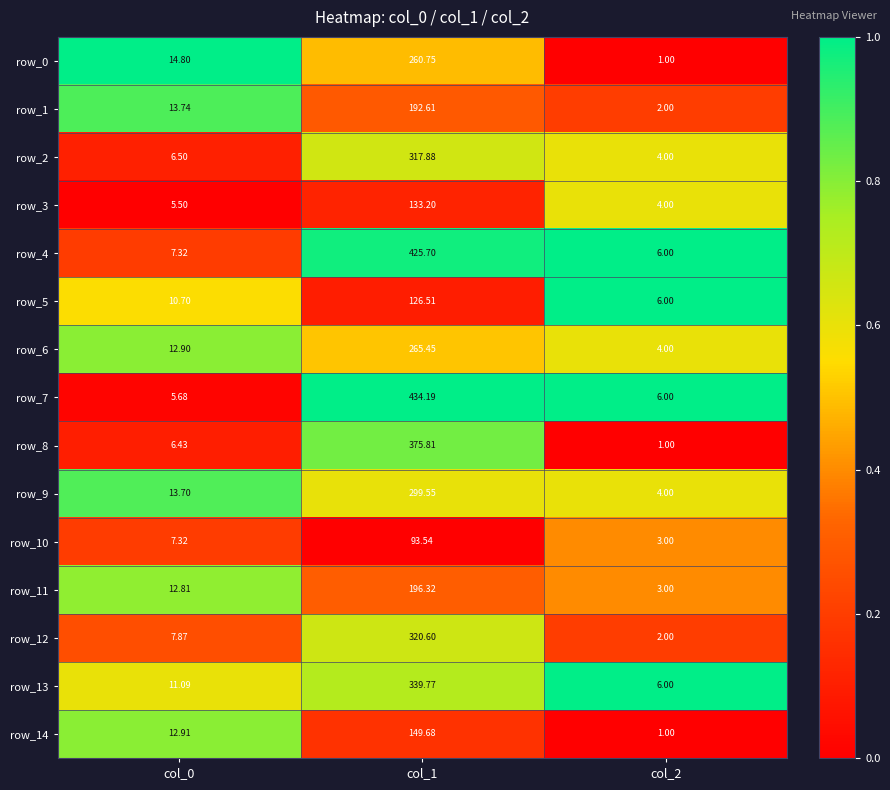

Rank the categories by row_9 value from highest to lowest.

col_1, col_0, col_2